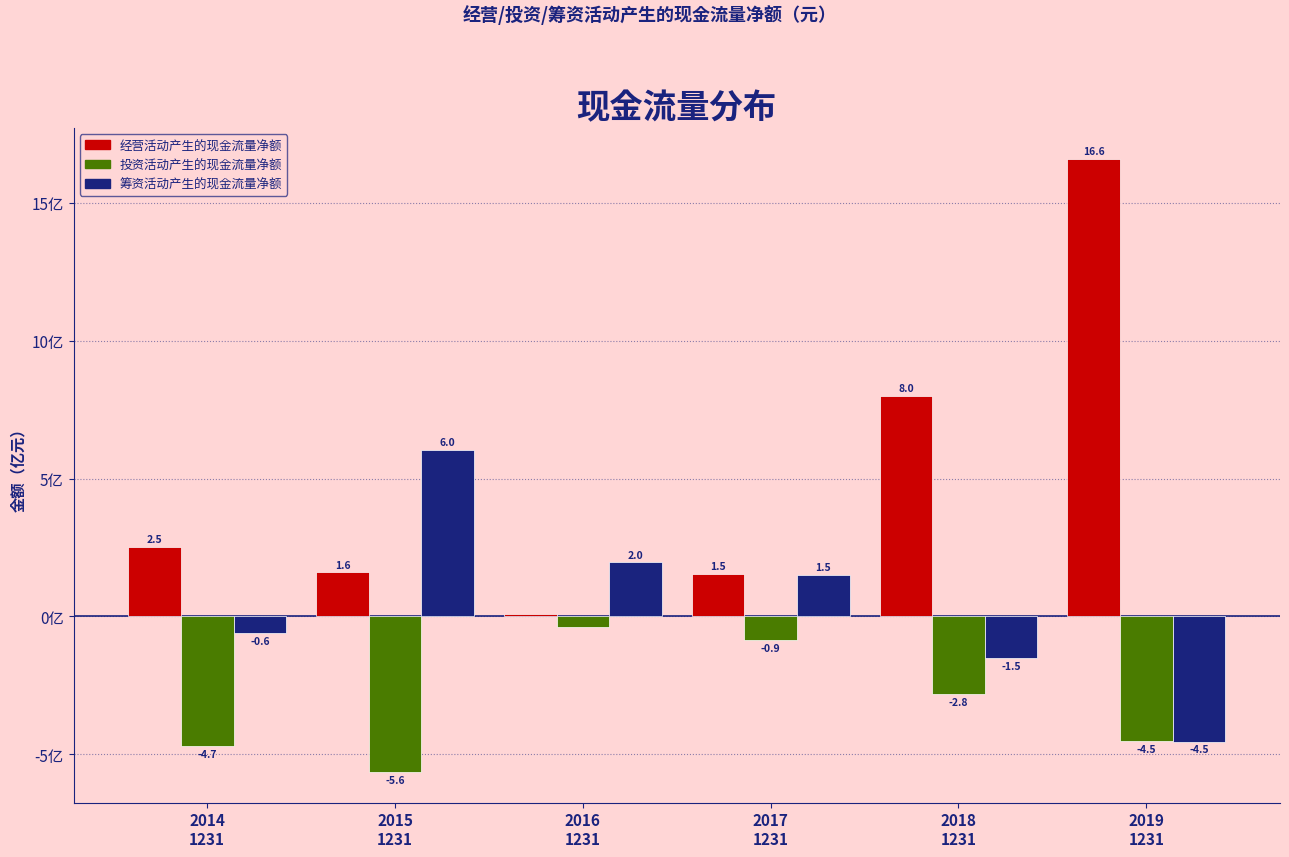

Which series has the largest range (max minus min)?

经营活动产生的现金流量净额